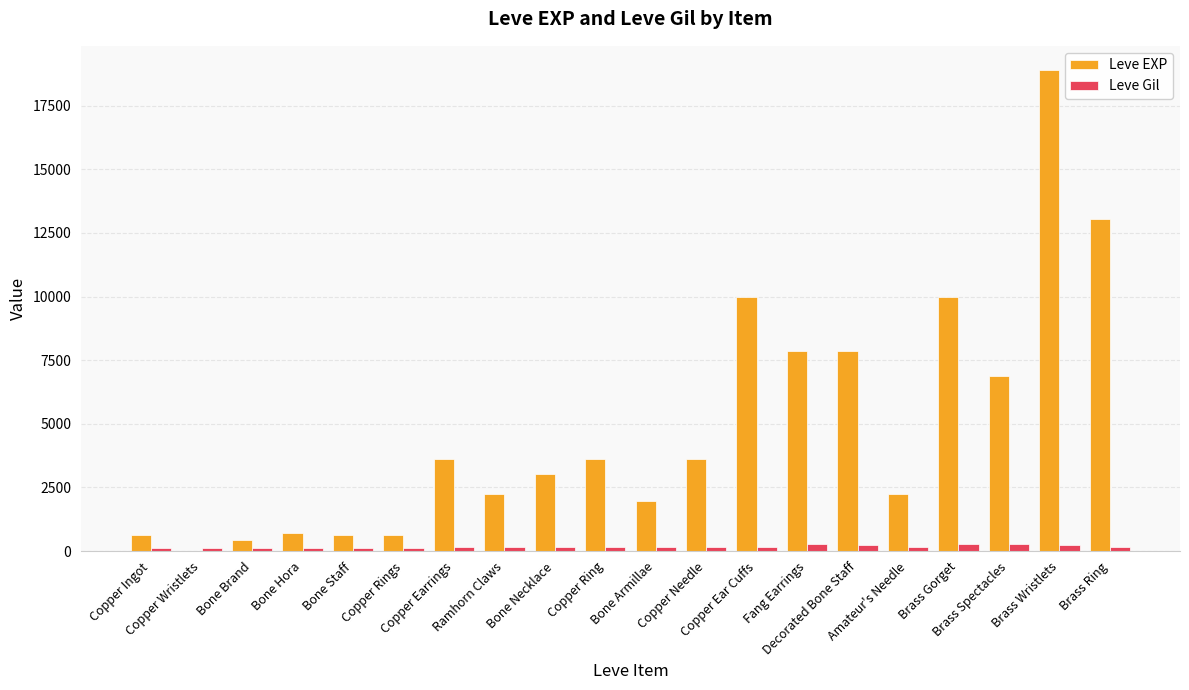

What is the approximate value of Leve Gil at Bone Brand, to the nearest 50?

100